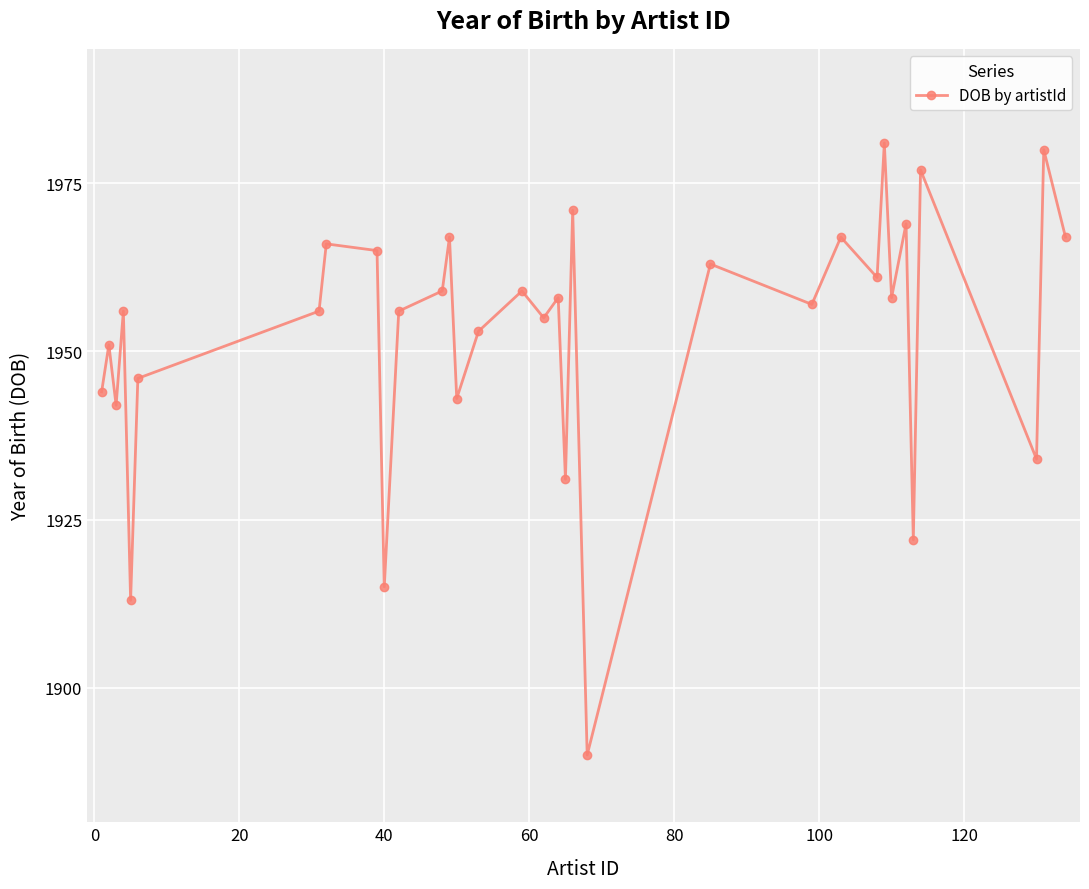

What is the greatest value displayed?

1981